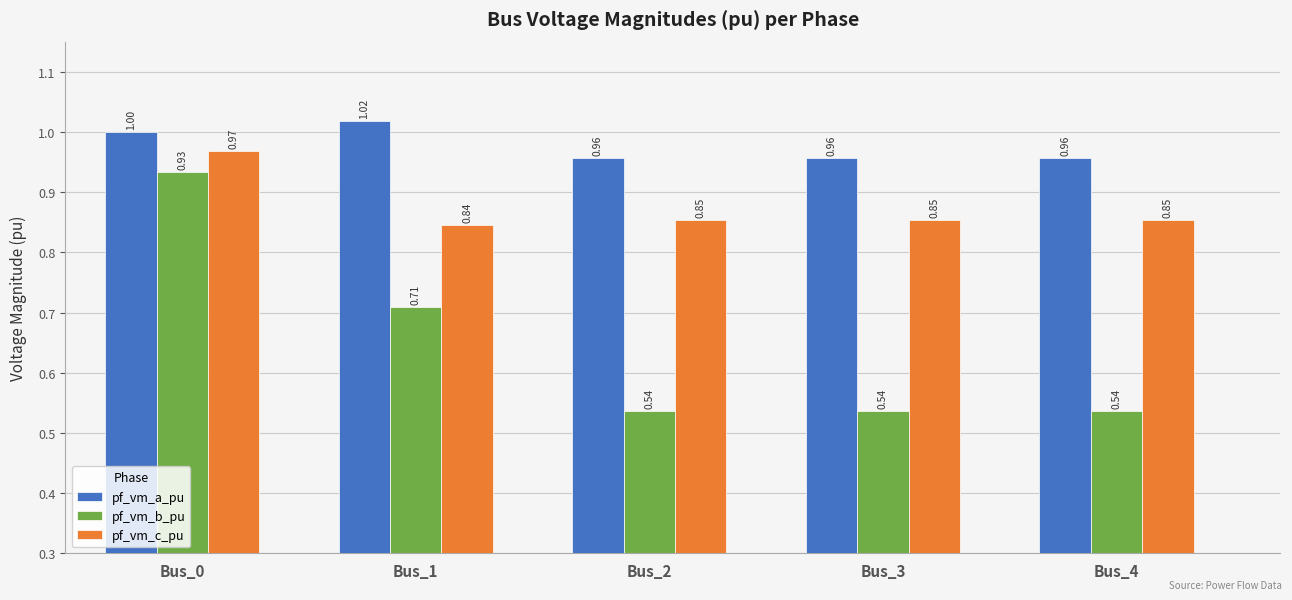

Between Bus_0 and Bus_3, which series saw the biggest shift?

pf_vm_b_pu